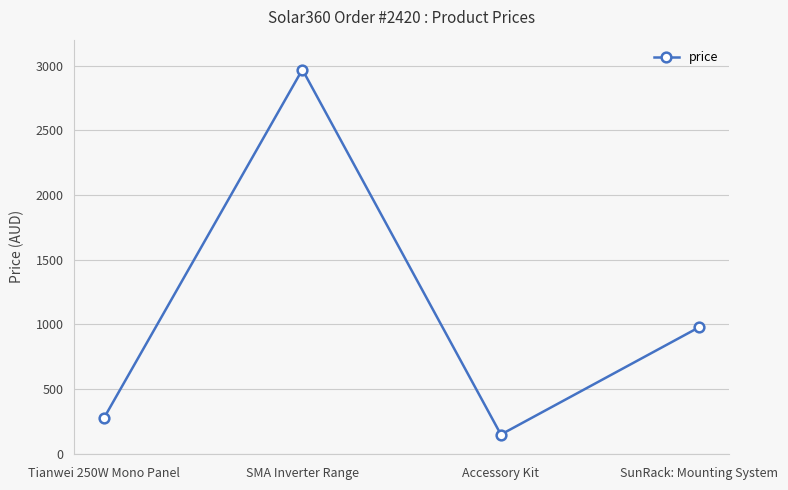

What is the average value?

1092.9